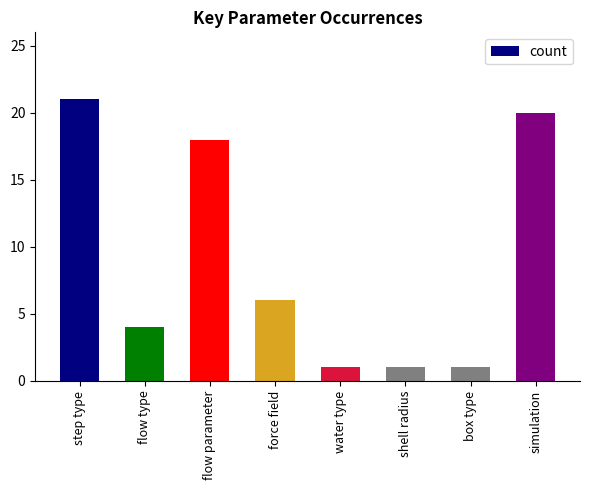

Is it true that the value at simulation is 20?

True